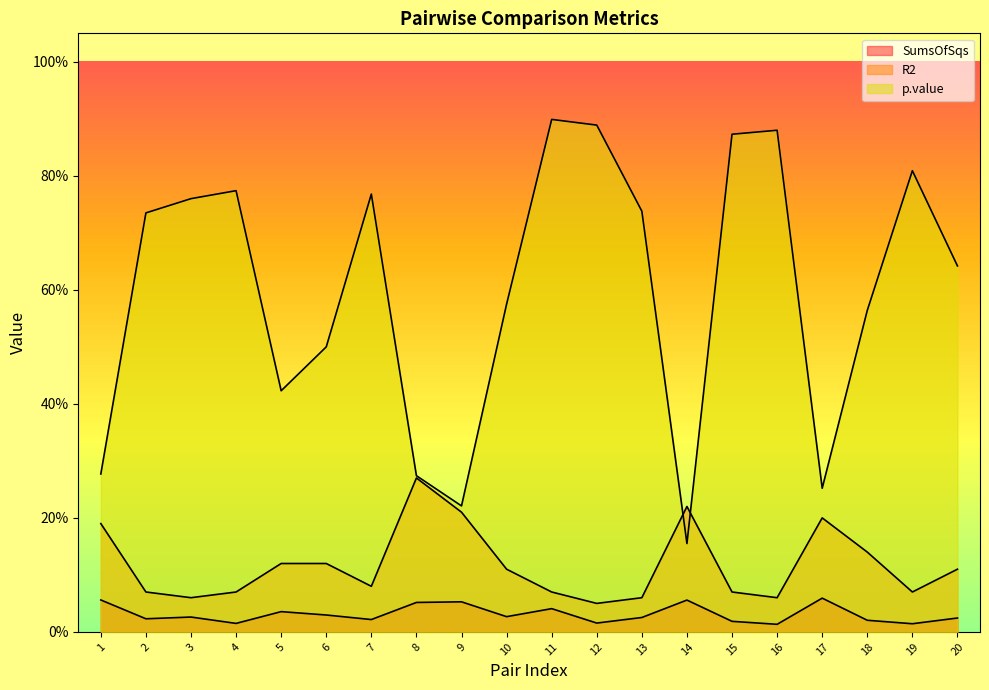

What is the approximate value of R2 at 11?

0.1